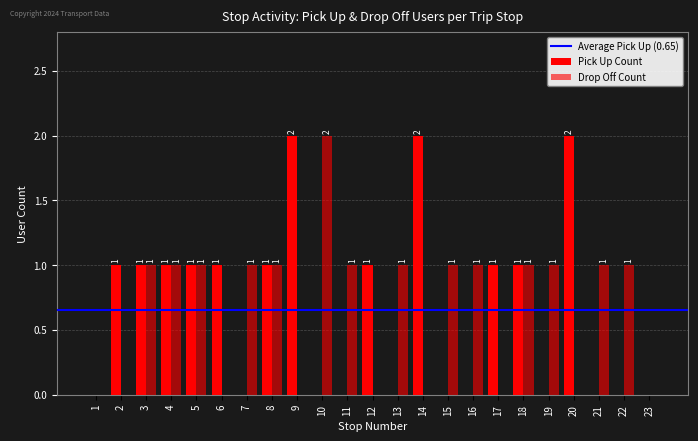

How many data points does each series have?

23